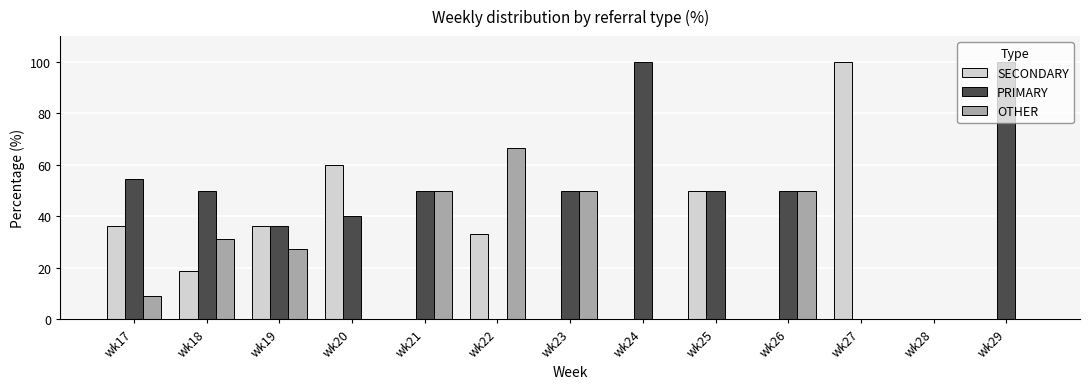

Which series has the largest total across all categories?

PRIMARY